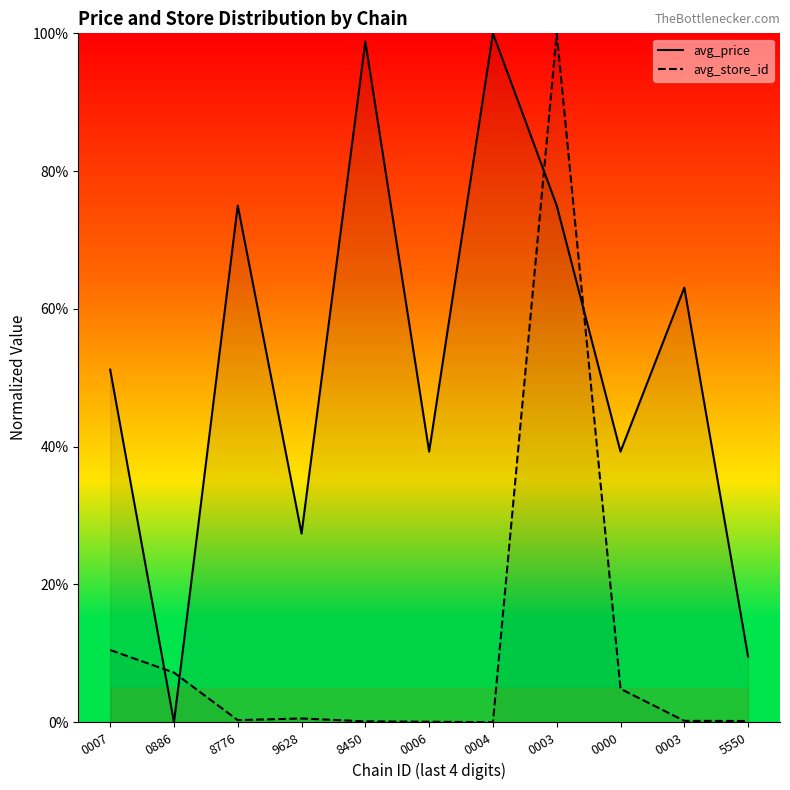

What are all the series names shown in the legend?

avg_price, avg_store_id